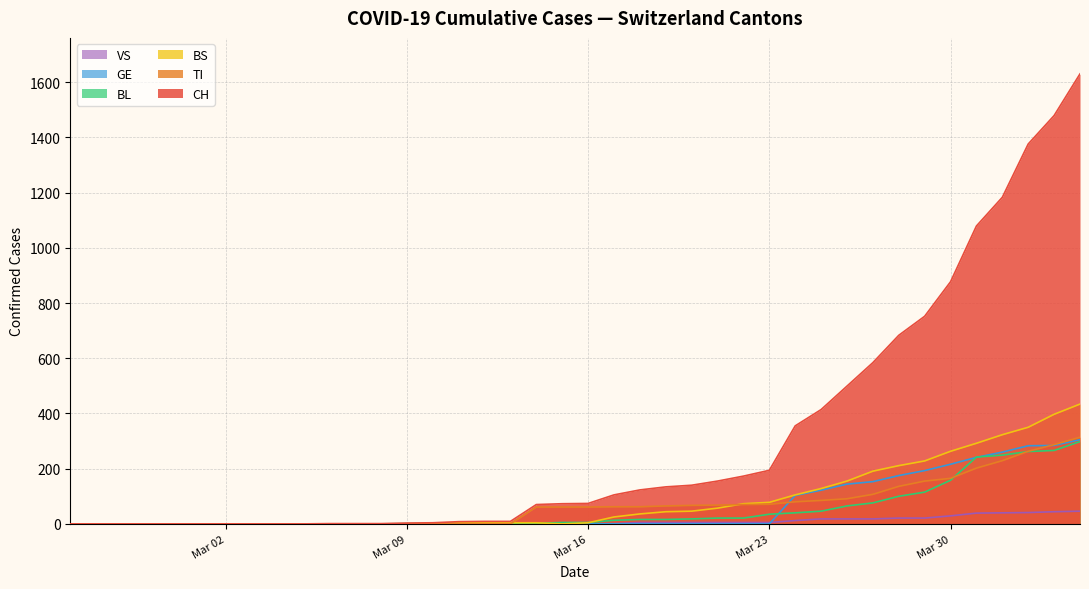

How many values in the BL series exceed 5?

19